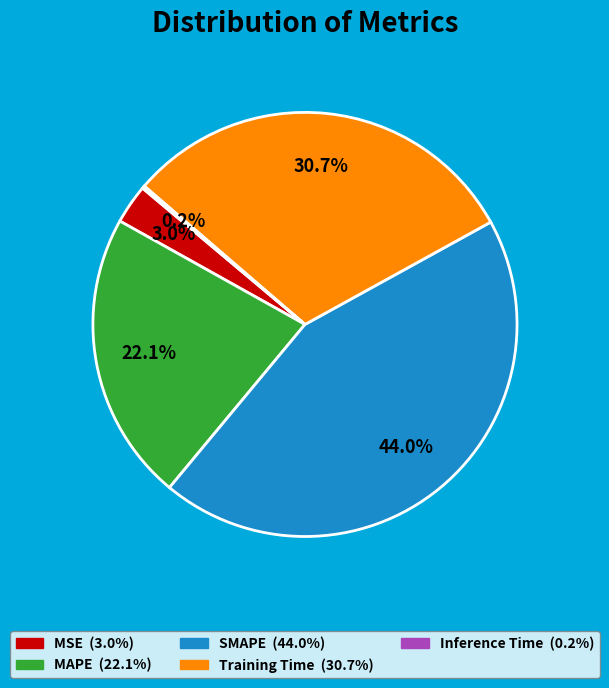

Which has a higher value, SMAPE or MSE?

SMAPE